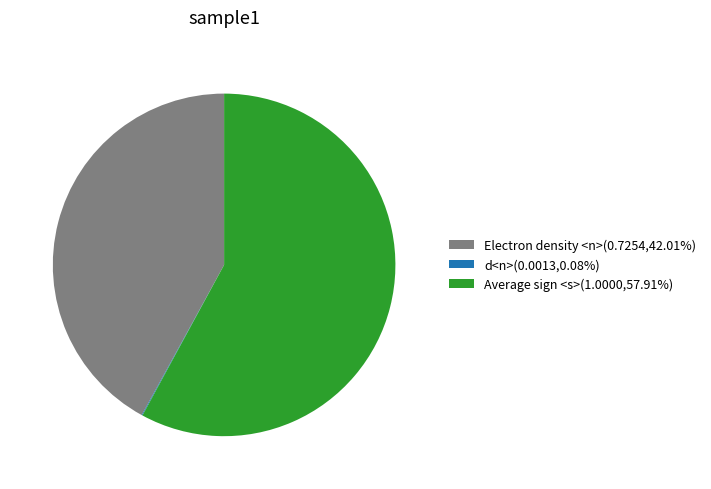

Is Average sign <s>(1.0000,57.91%) the majority of the pie?

Yes